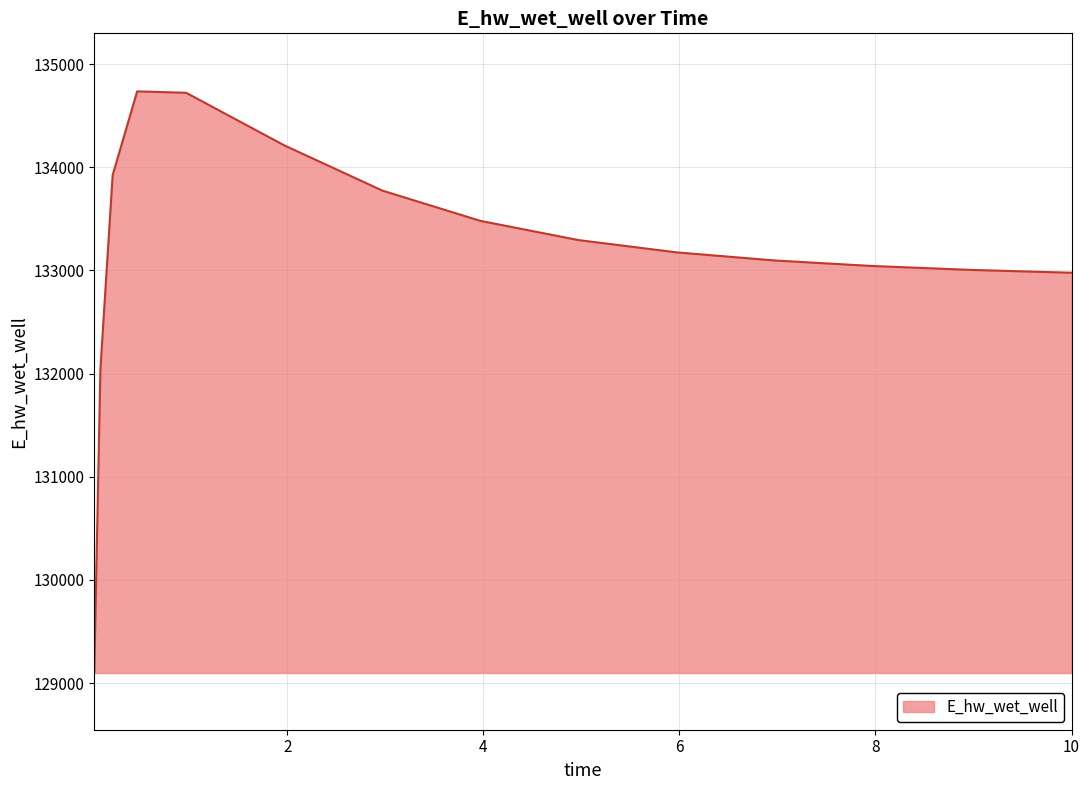

How many values are below 133174?

7